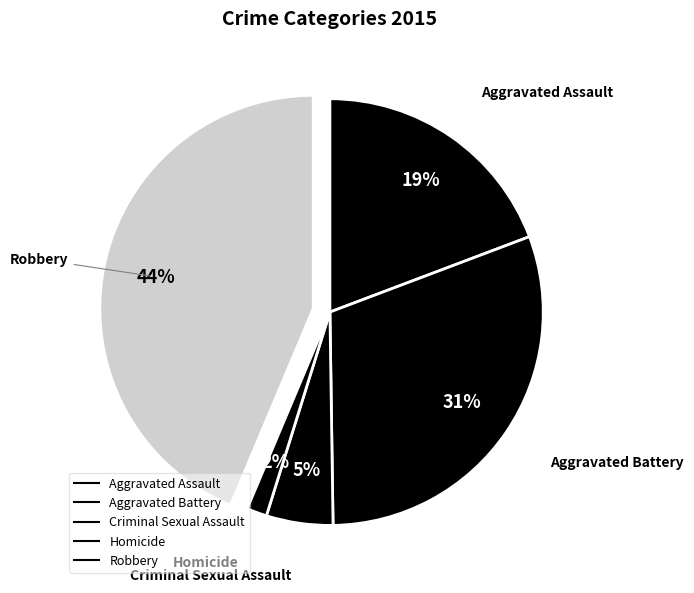

Count the number of slices in the pie.

5